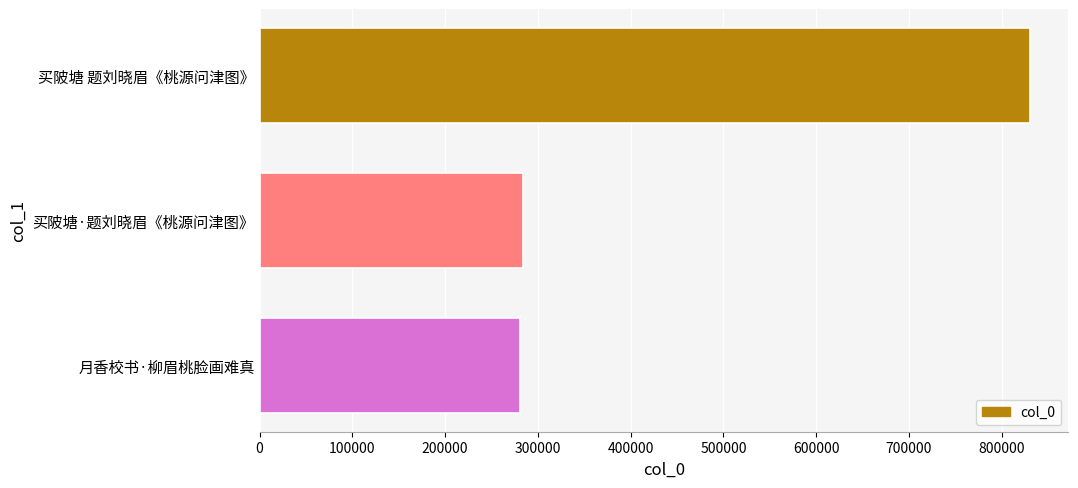

Where is the data nearest to the value 555550?

买陂塘·题刘晓眉《桃源问津图》